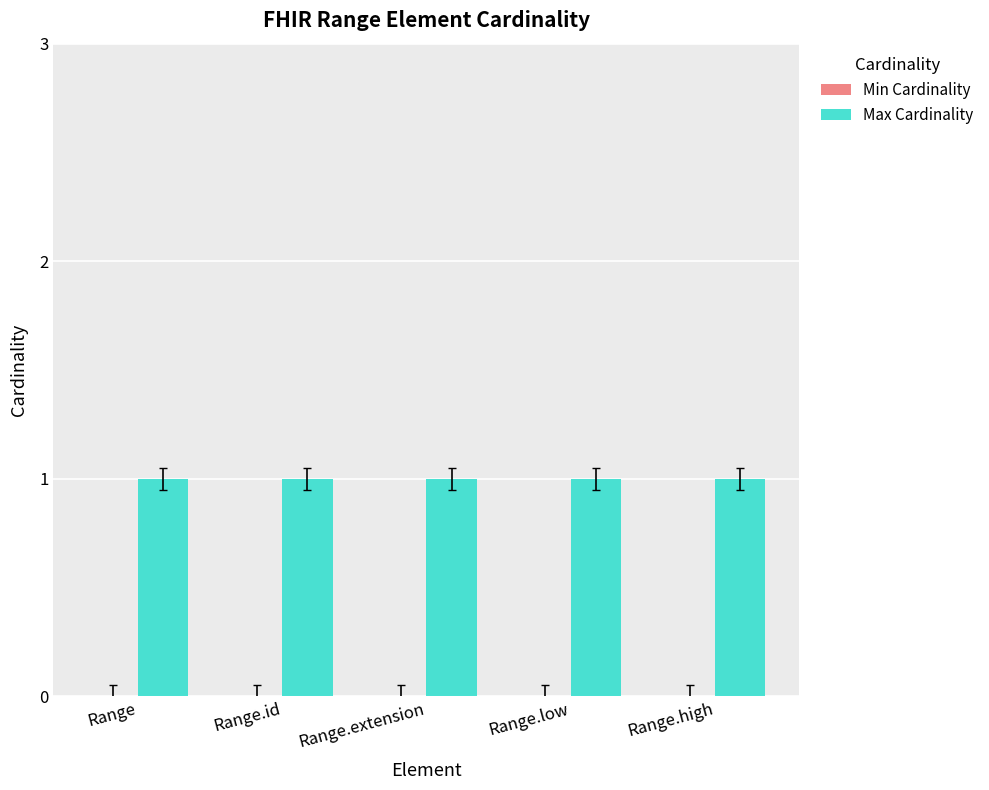

Between Range and Range.low, which series saw the biggest shift?

Min Cardinality